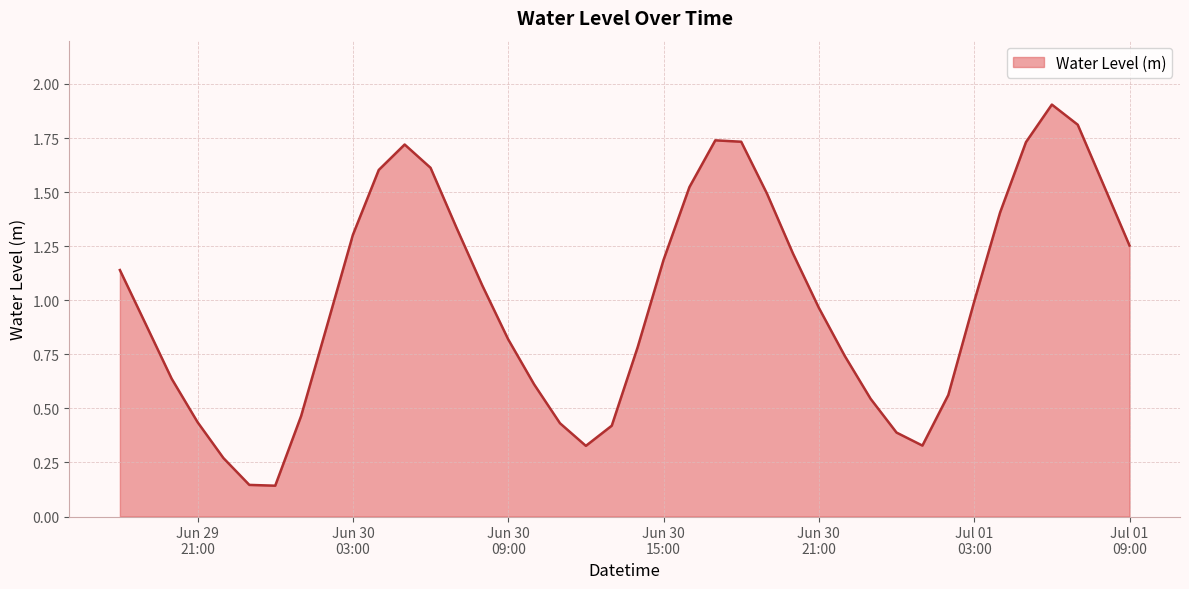

What is the greatest value displayed?

1.9